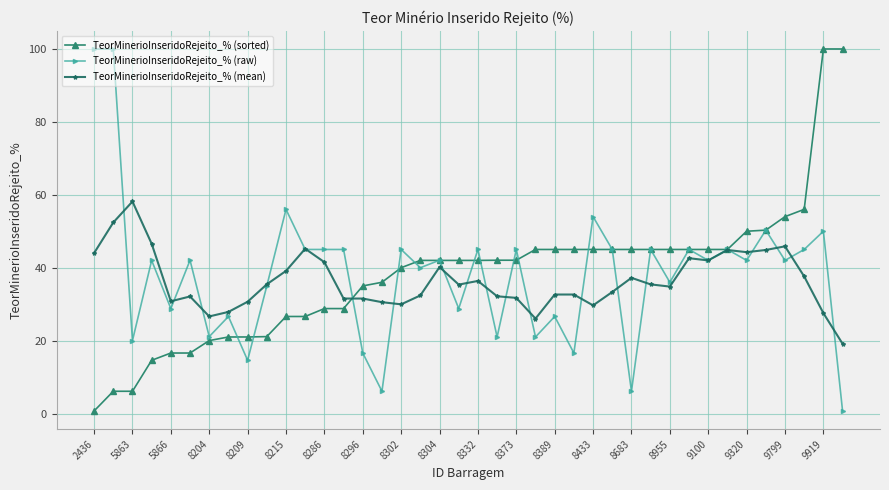

True or false: TeorMinerioInseridoRejeito_% (raw) has more than 1 points higher than both neighbors.

True